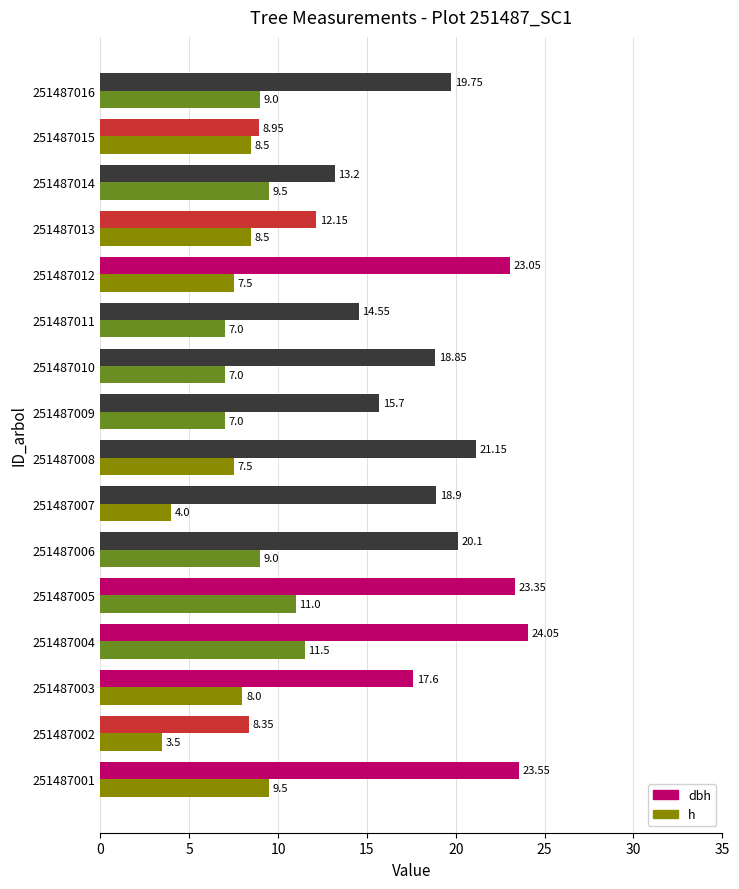

How many series are shown in this chart?

2